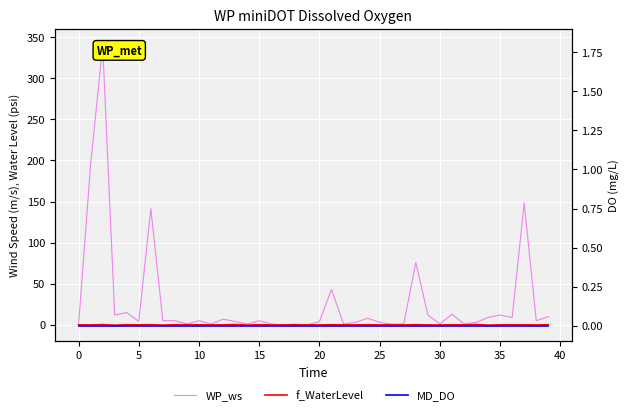

Is it true that f_WaterLevel equals 0.1 at 39?

True